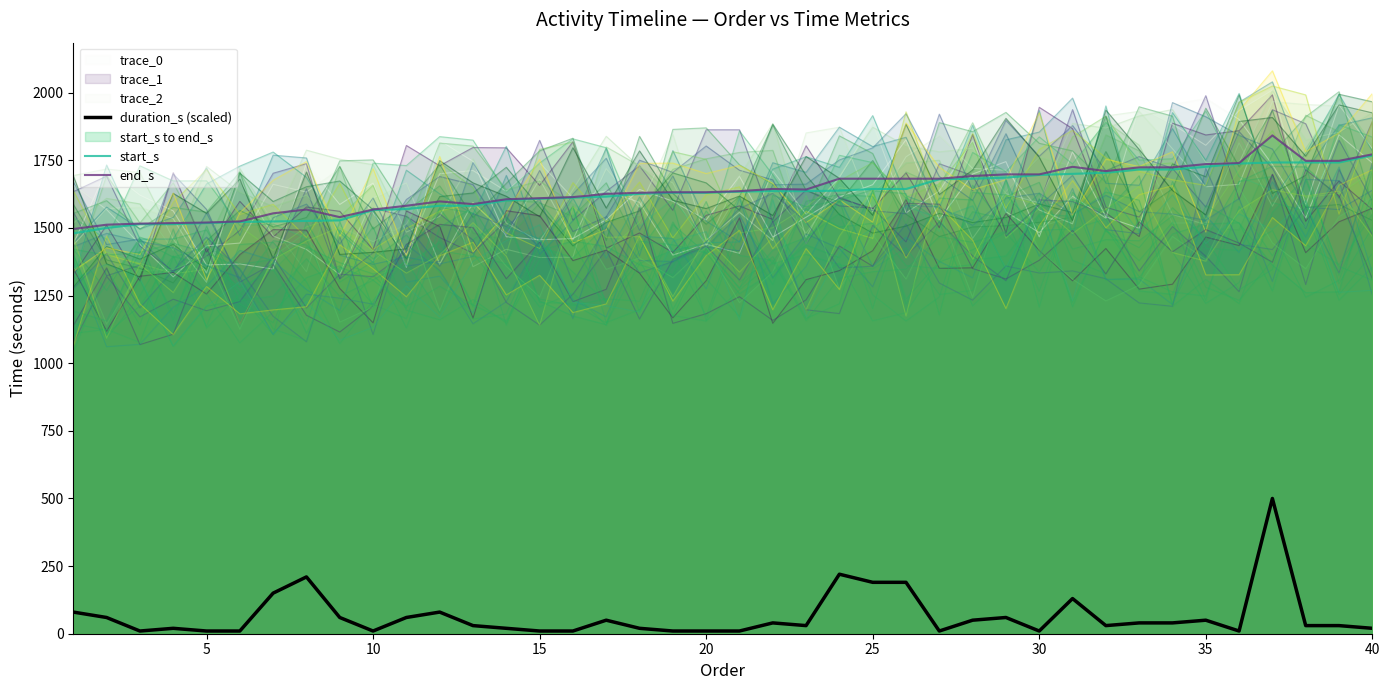

What is the lowest value of the trace_1 series?

1304.2